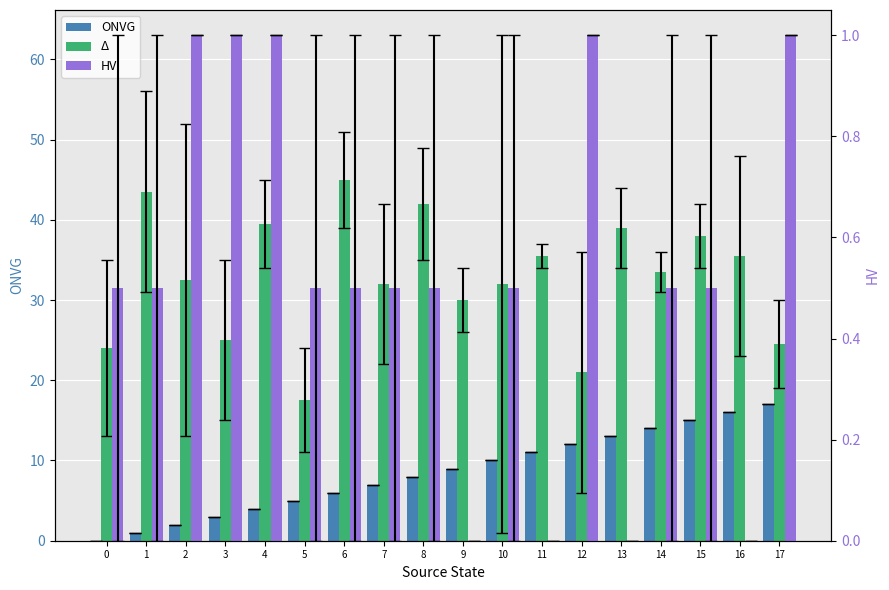

Count the number of categories in the chart.

18